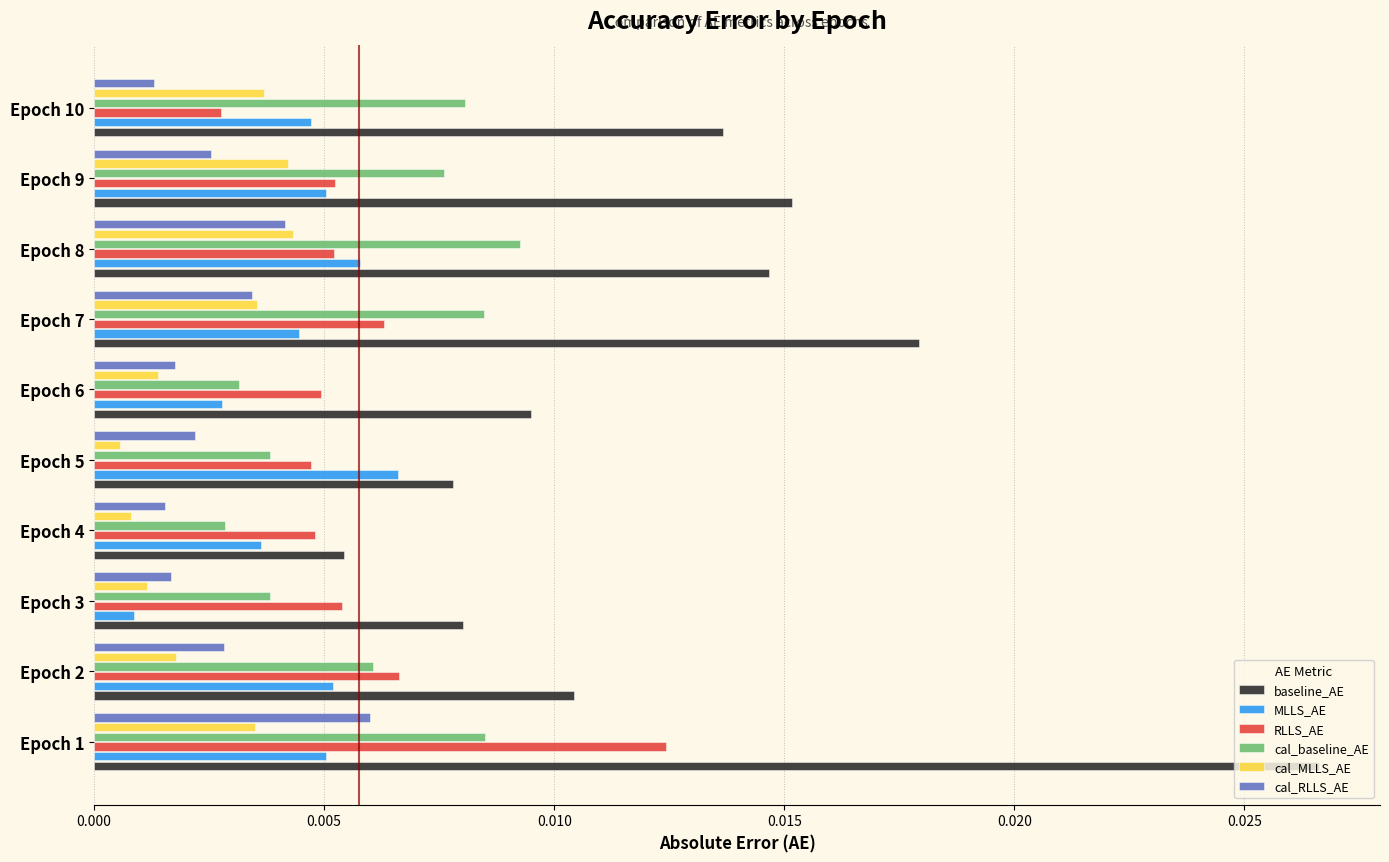

Count the RLLS_AE values in the range 0 to 1.

10